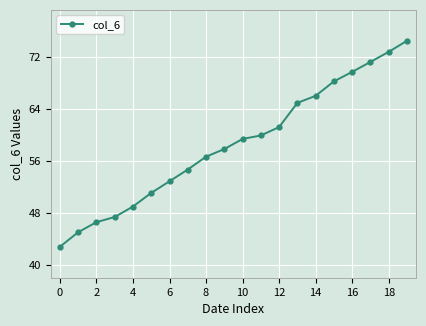

What is the greatest value displayed?

74.4